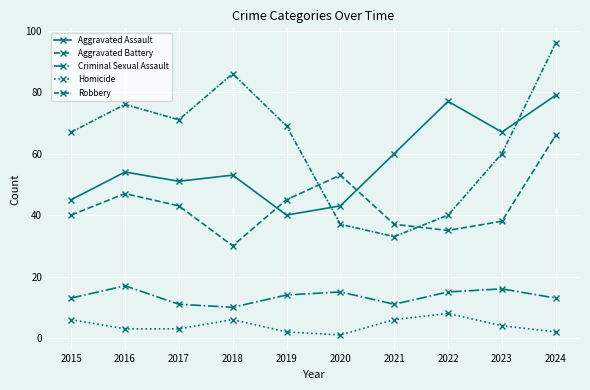

Which series has the largest total across all categories?

Robbery